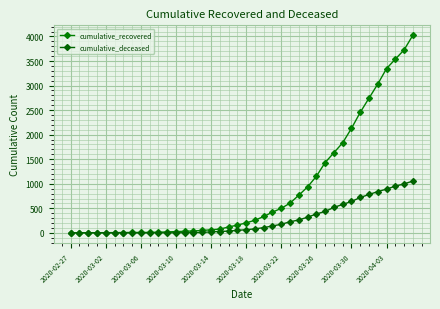

Which series has the largest total across all categories?

cumulative_recovered